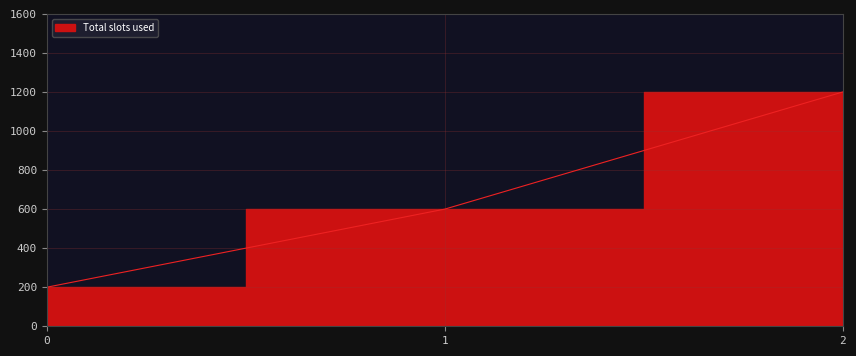

How many lines are shown in the chart?

1